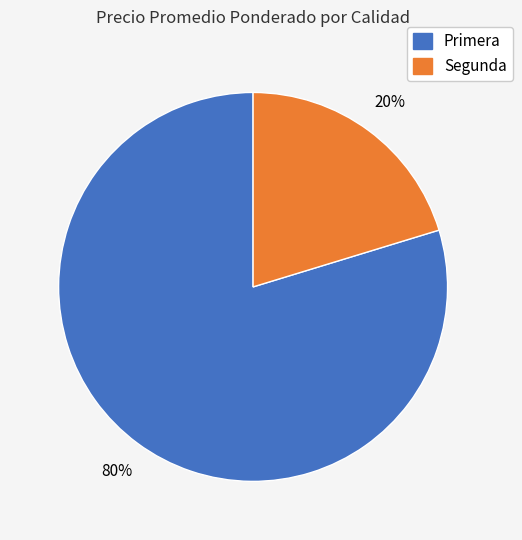

Is there a majority slice in this chart?

Yes